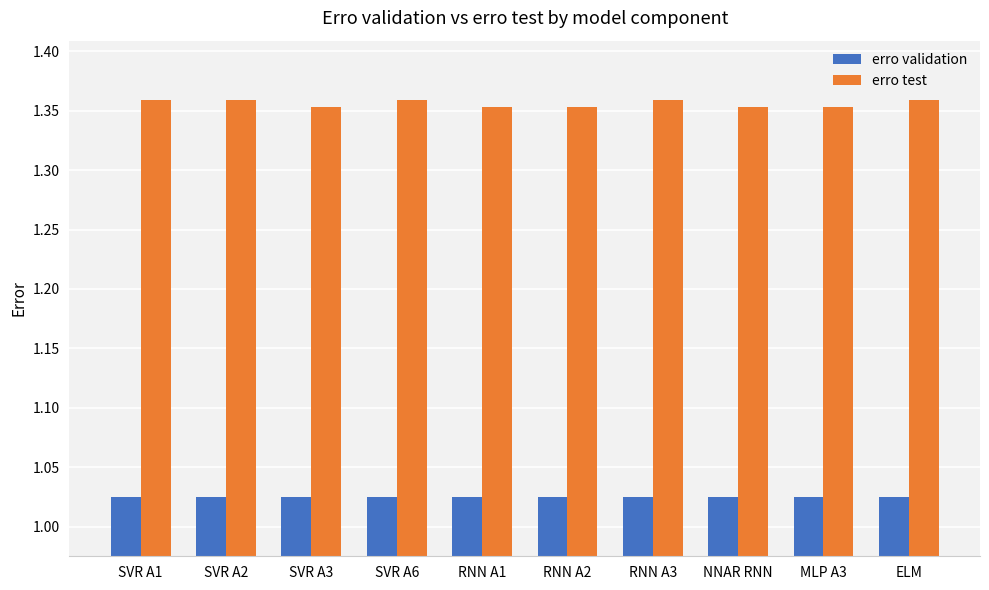

Count the erro test values in the range 1 to 2.

10